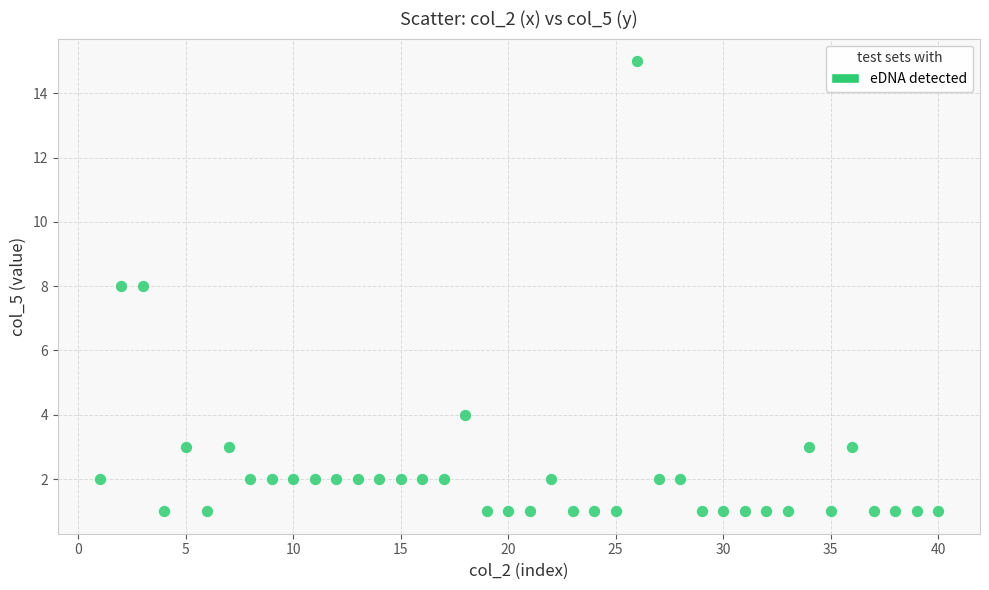

What is the range of X values (max minus min)?

39